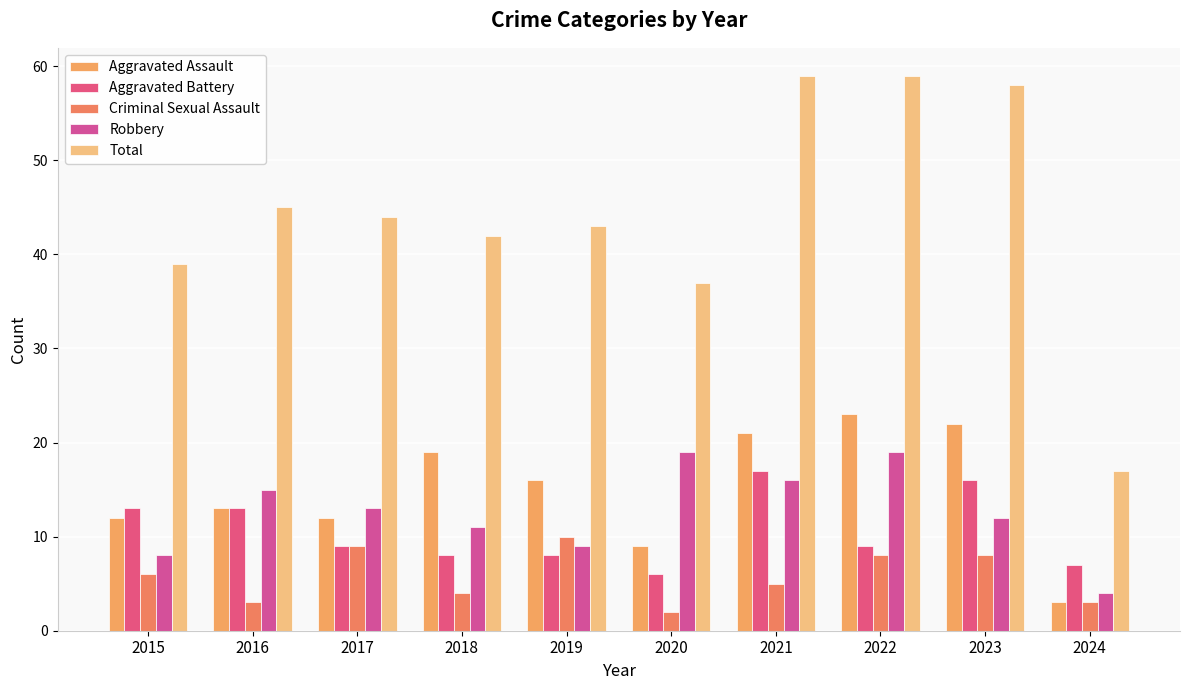

What is the difference between the highest and lowest values at 2021?

54